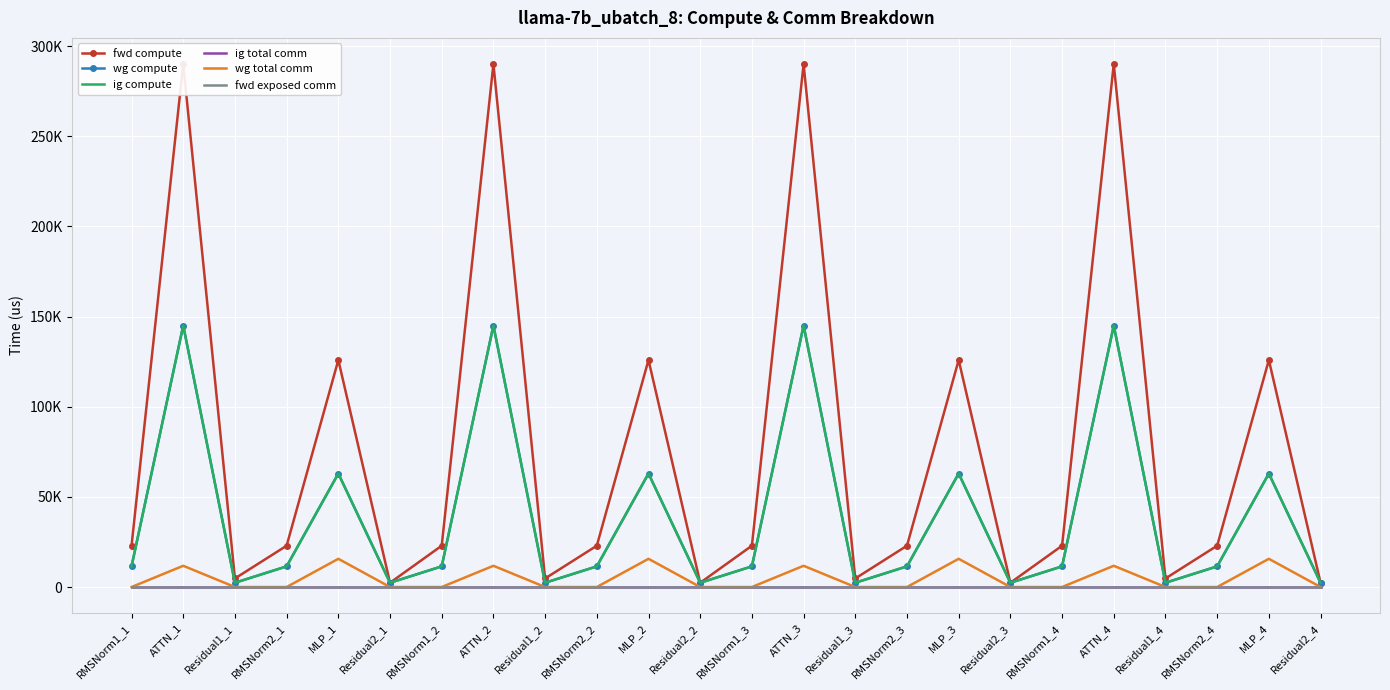

Where is fwd compute nearest to the value 146193?

MLP_1